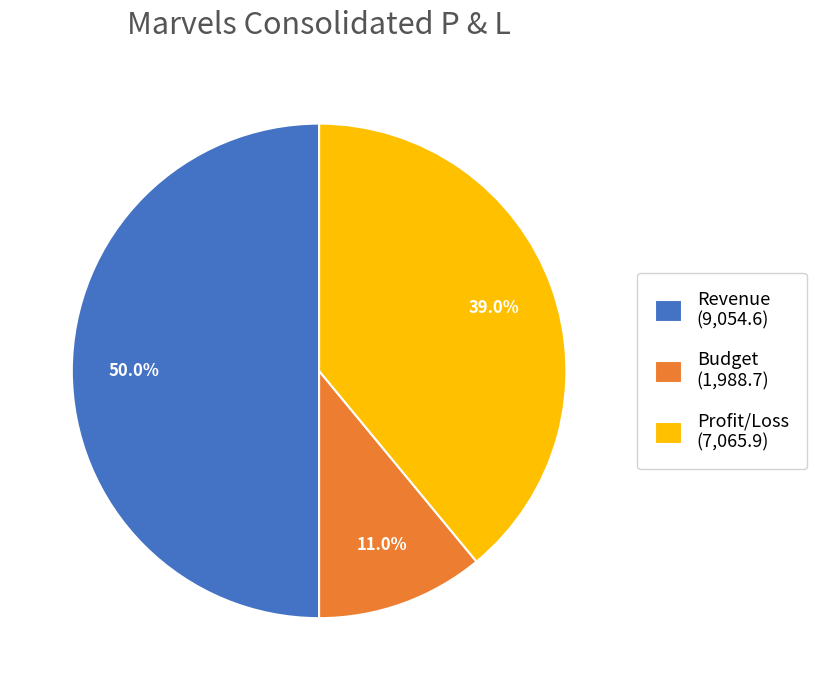

Rank the categories by value from lowest to highest.

Budget, Profit/Loss, Revenue